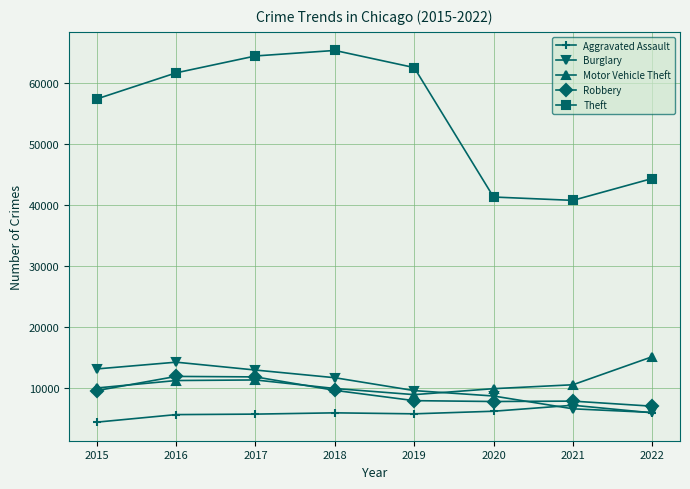

Which category has the lowest value in the Theft series?

2021